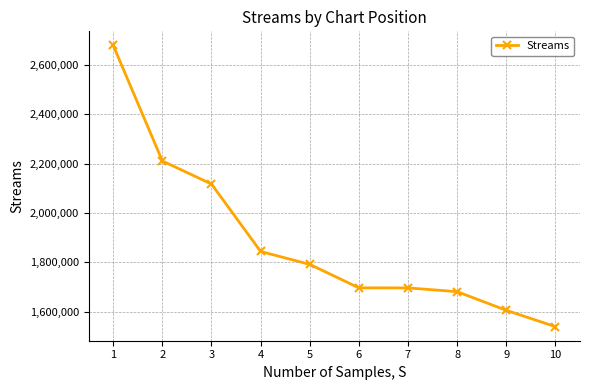

Which category has the highest value across all series?

1